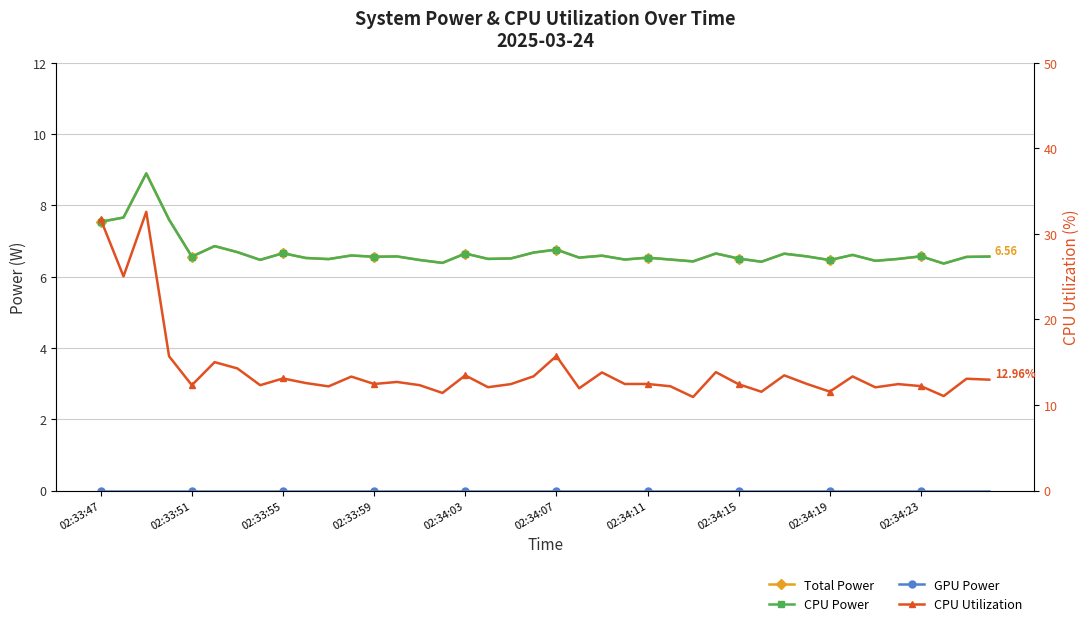

Reading left to right, list all the values displayed in this chart.

Total Power: 7.5	7.7	8.9	7.6	6.6	6.9	6.7	6.5	6.7	6.5	6.5	6.6	6.6	6.6	6.5	6.4	6.6	6.5	6.5	6.7	6.8	6.5	6.6	6.5	6.5	6.5	6.4	6.6	6.5	6.4	6.6	6.6	6.5	6.6	6.4	6.5	6.6	6.4	6.6	6.6
CPU Power: 7.5	7.7	8.9	7.6	6.6	6.9	6.7	6.5	6.7	6.5	6.5	6.6	6.6	6.6	6.5	6.4	6.6	6.5	6.5	6.7	6.8	6.5	6.6	6.5	6.5	6.5	6.4	6.6	6.5	6.4	6.6	6.6	6.5	6.6	6.4	6.5	6.6	6.4	6.6	6.6
GPU Power: 0.0	0.0	0.0	0.0	0.0	0.0	0.0	0.0	0.0	0.0	0.0	0.0	0.0	0.0	0.0	0.0	0.0	0.0	0.0	0.0	0.0	0.0	0.0	0.0	0.0	0.0	0.0	0.0	0.0	0.0	0.0	0.0	0.0	0.0	0.0	0.0	0.0	0.0	0.0	0.0
CPU Utilization: 31.7	25.0	32.6	15.7	12.3	15.0	14.3	12.3	13.1	12.6	12.2	13.3	12.5	12.7	12.3	11.4	13.5	12.1	12.4	13.4	15.7	11.9	13.8	12.5	12.5	12.2	10.9	13.8	12.4	11.5	13.5	12.5	11.6	13.3	12.1	12.4	12.2	11.0	13.1	13.0